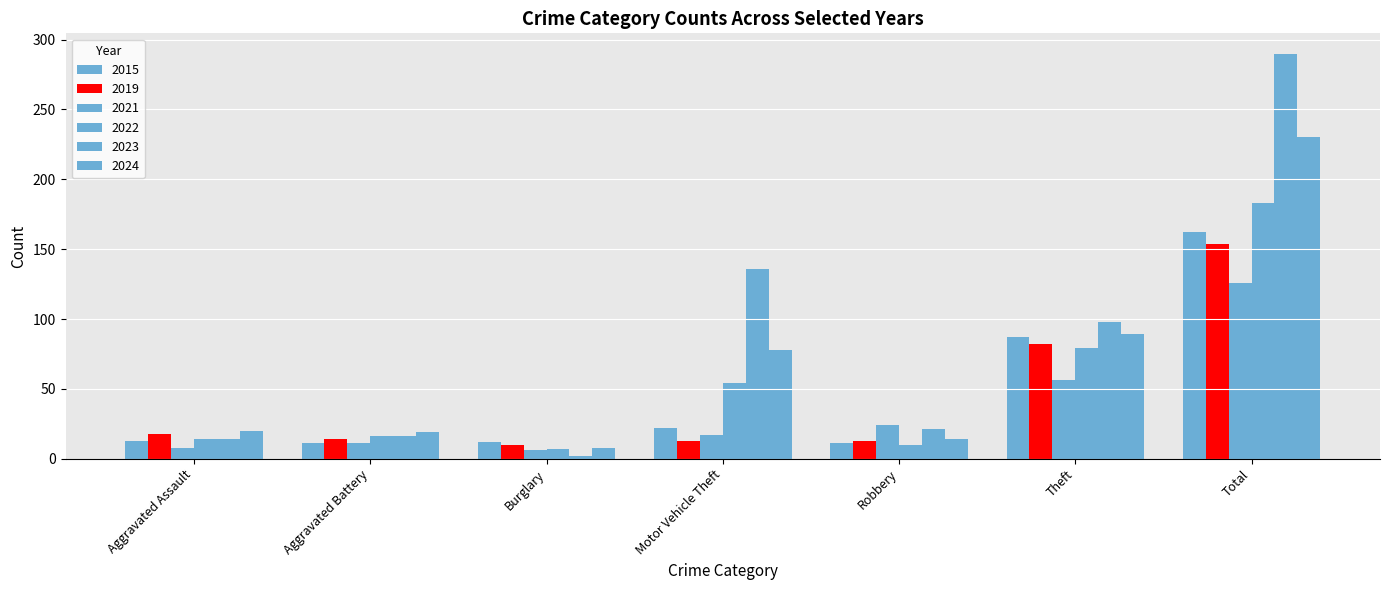

Reading left to right, extract all data points from this chart.

2015: 13	11	12	22	11	87	162
2019: 18	14	10	13	13	82	154
2021: 8	11	6	17	24	56	126
2022: 14	16	7	54	10	79	183
2023: 14	16	2	136	21	98	290
2024: 20	19	8	78	14	89	230